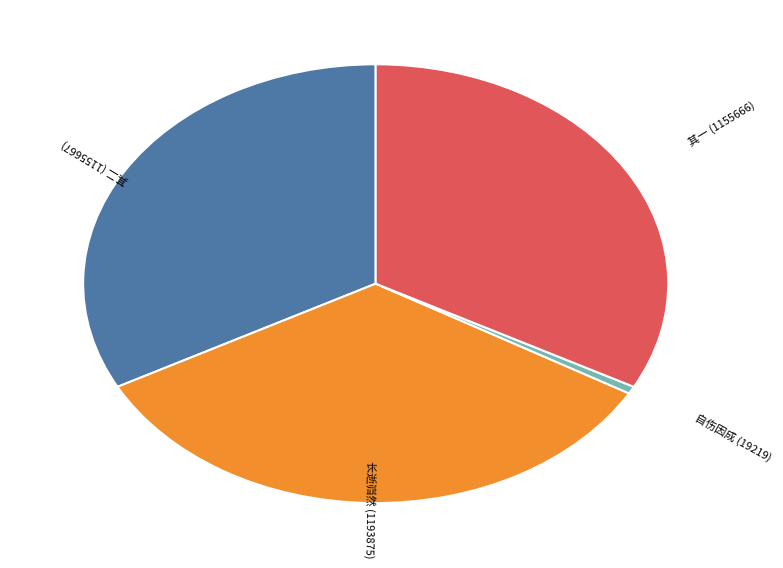

Approximately how many times larger is the value at 长逝岿然 (1193875) compared to 其一 (1155666)?

1.0